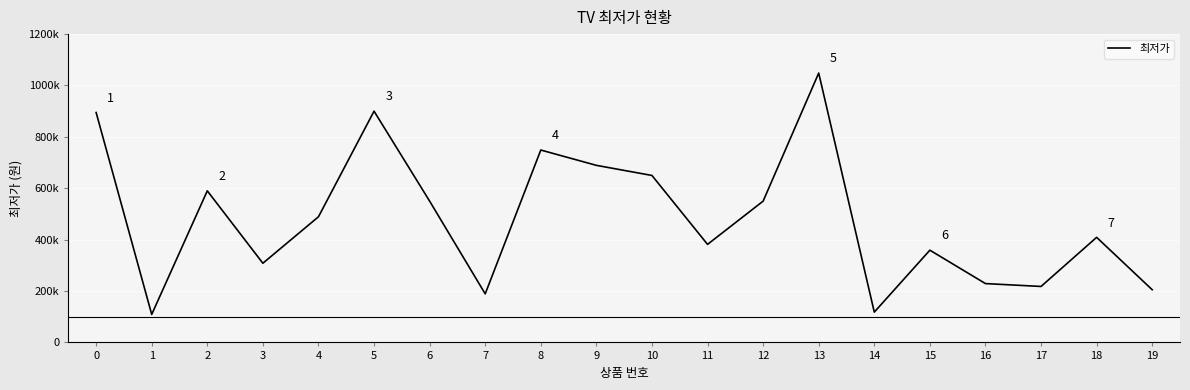

Does the chart have visible grid lines?

Yes